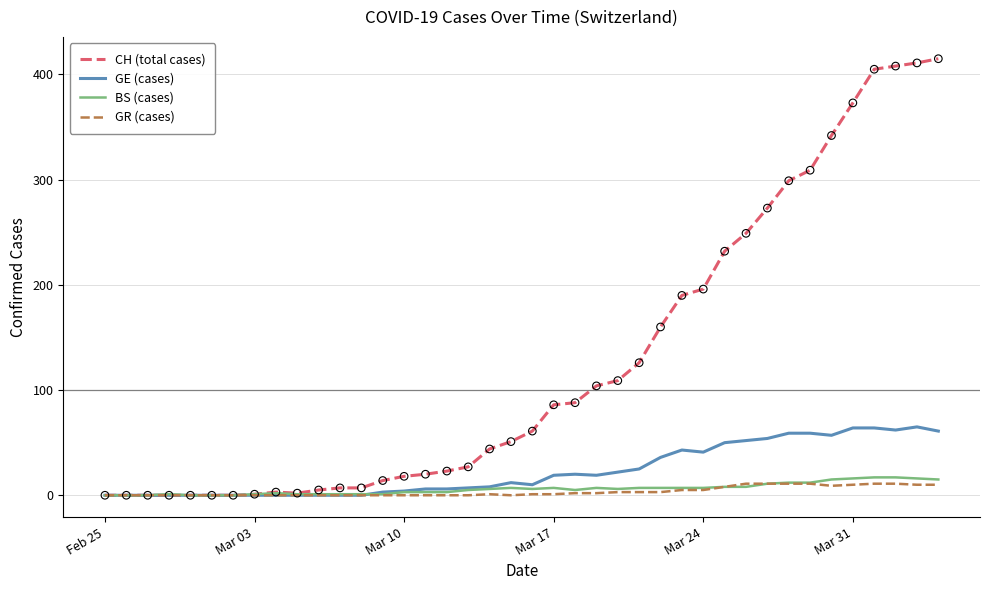

Which series has the largest range (max minus min)?

CH (total cases)